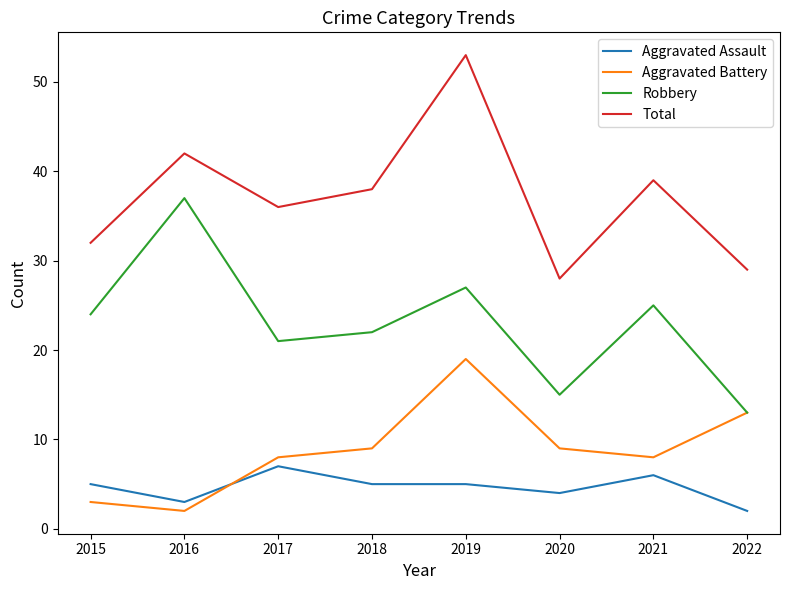

What is the approximate value of Robbery at 2018, to the nearest 10?

20